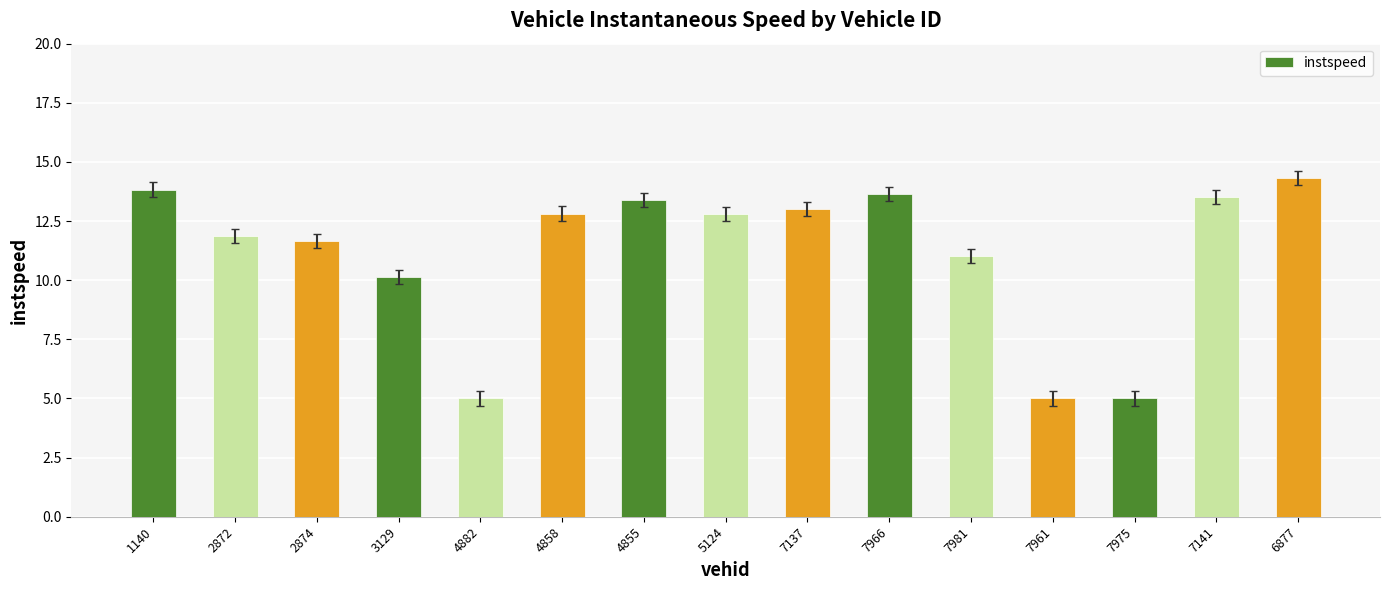

What is the greatest value displayed?

14.3